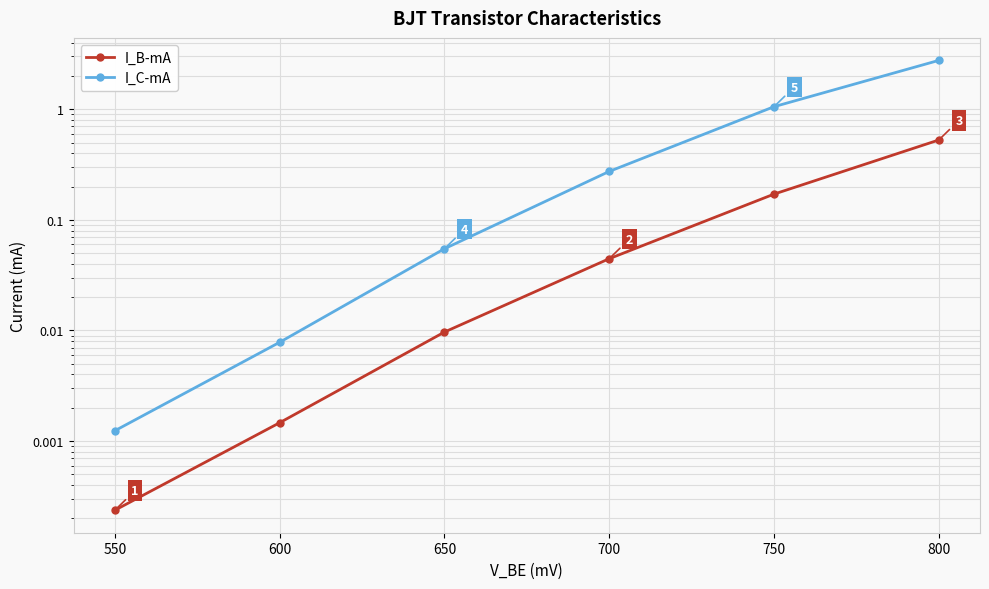

Between 550 and 650, which series saw the biggest shift?

I_C-mA